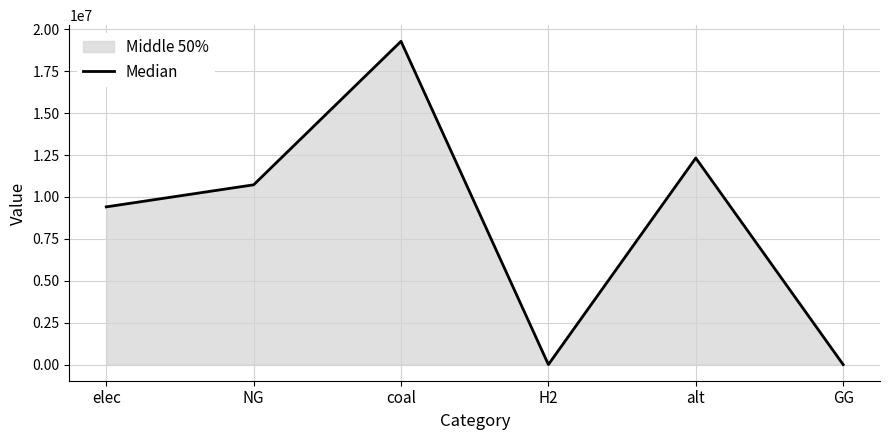

Reading right to left, what are all the values shown in this chart?

GG=0.0	alt=12325155.0	H2=0.0	coal=19288315.9	NG=10726283.9	elec=9409363.4